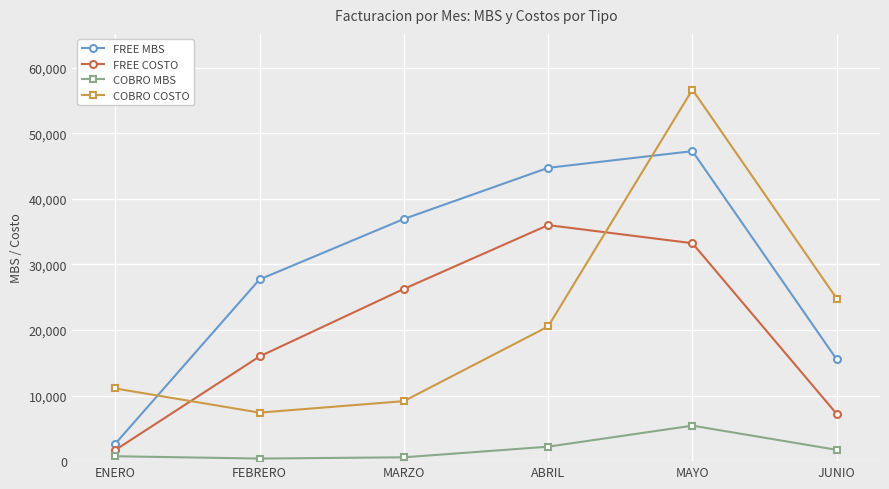

Which label corresponds to the largest value in the chart?

MAYO